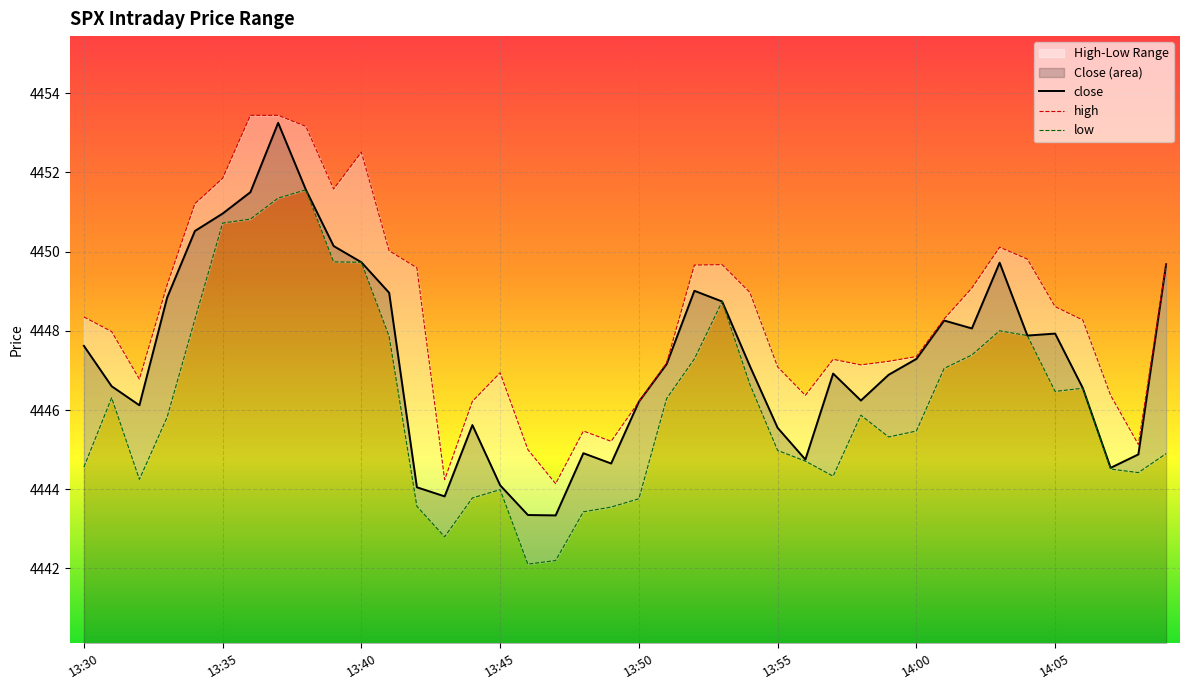

What is the average value of the high series?

4448.4